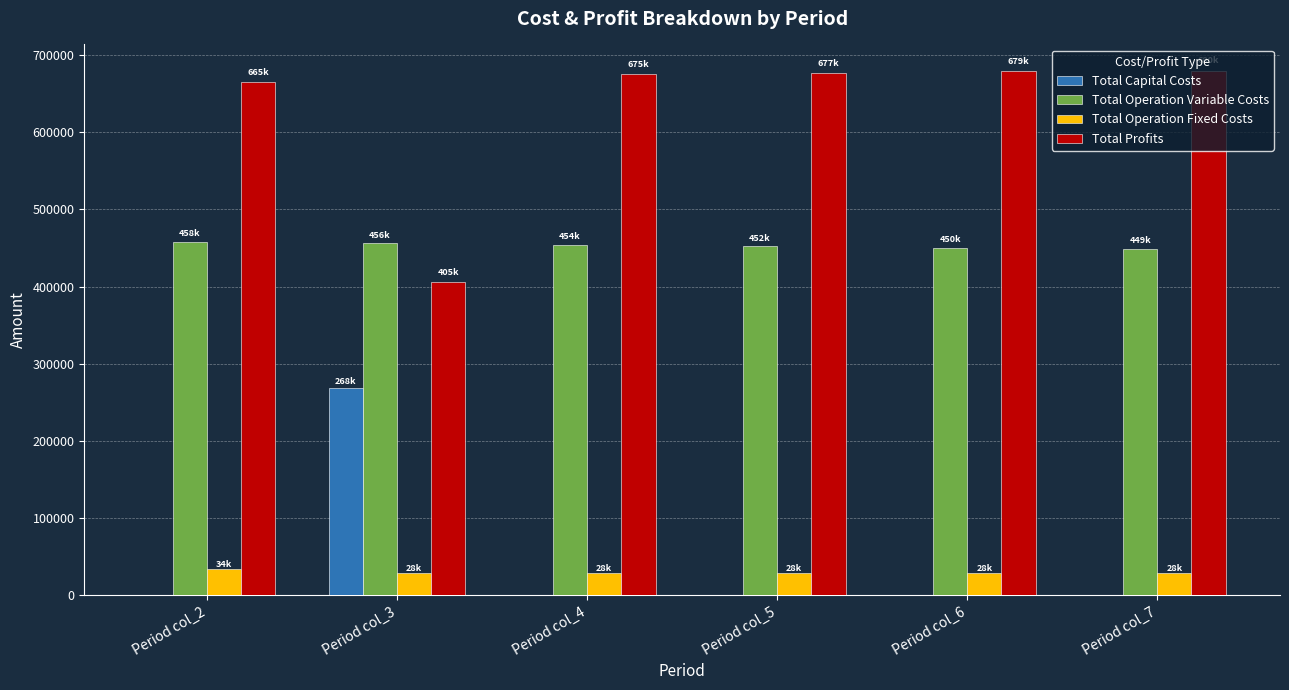

What is the sum of all Total Operation Variable Costs values?

2719195.3